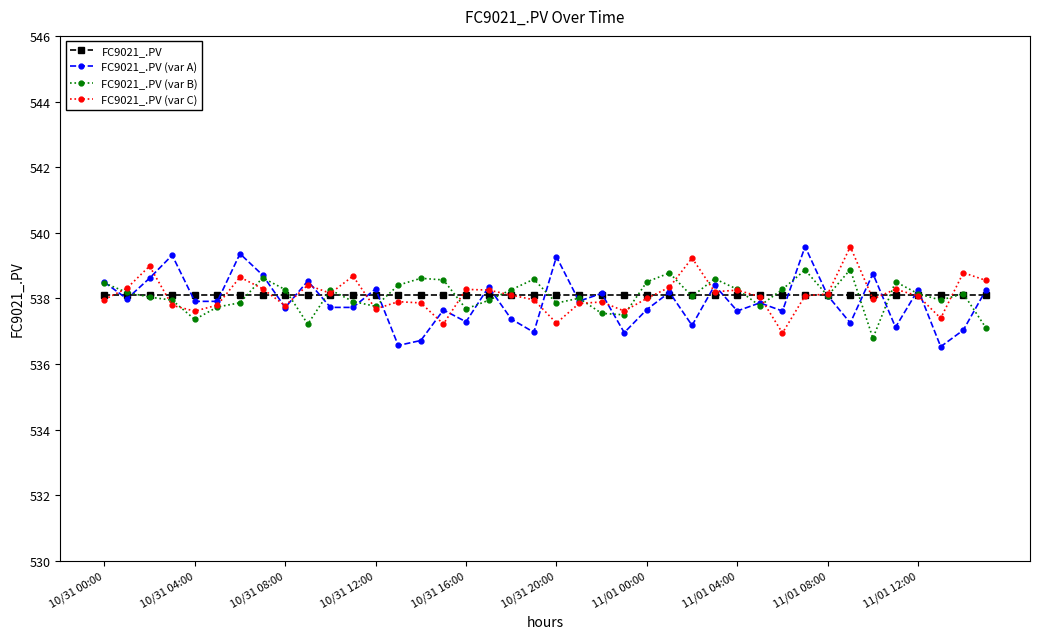

What are all the series names shown in the legend?

FC9021_.PV, FC9021_.PV (var A), FC9021_.PV (var B), FC9021_.PV (var C)